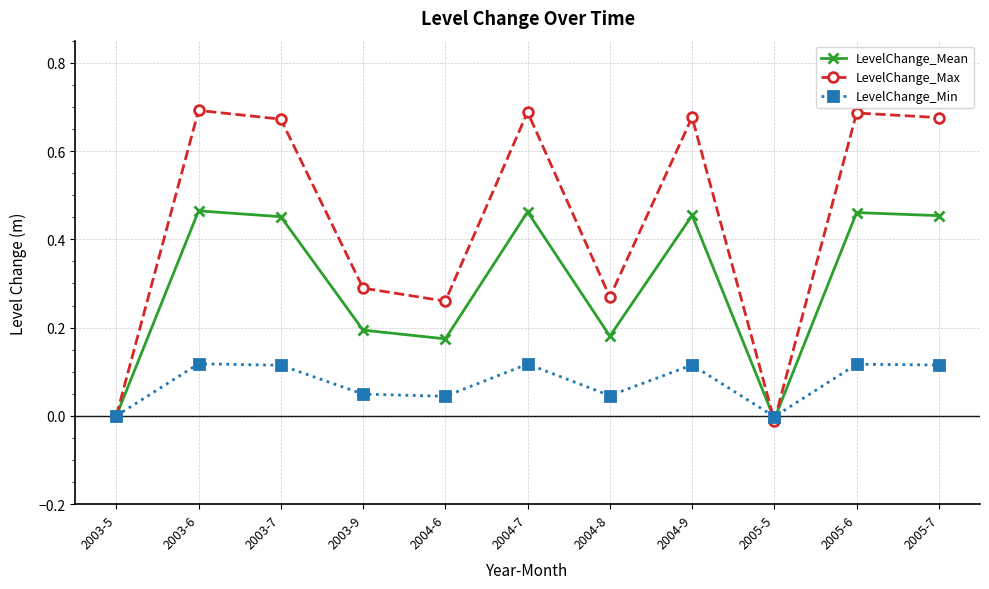

Is the value of LevelChange_Mean at 2005-7 greater than the value of LevelChange_Min at 2003-6?

Yes